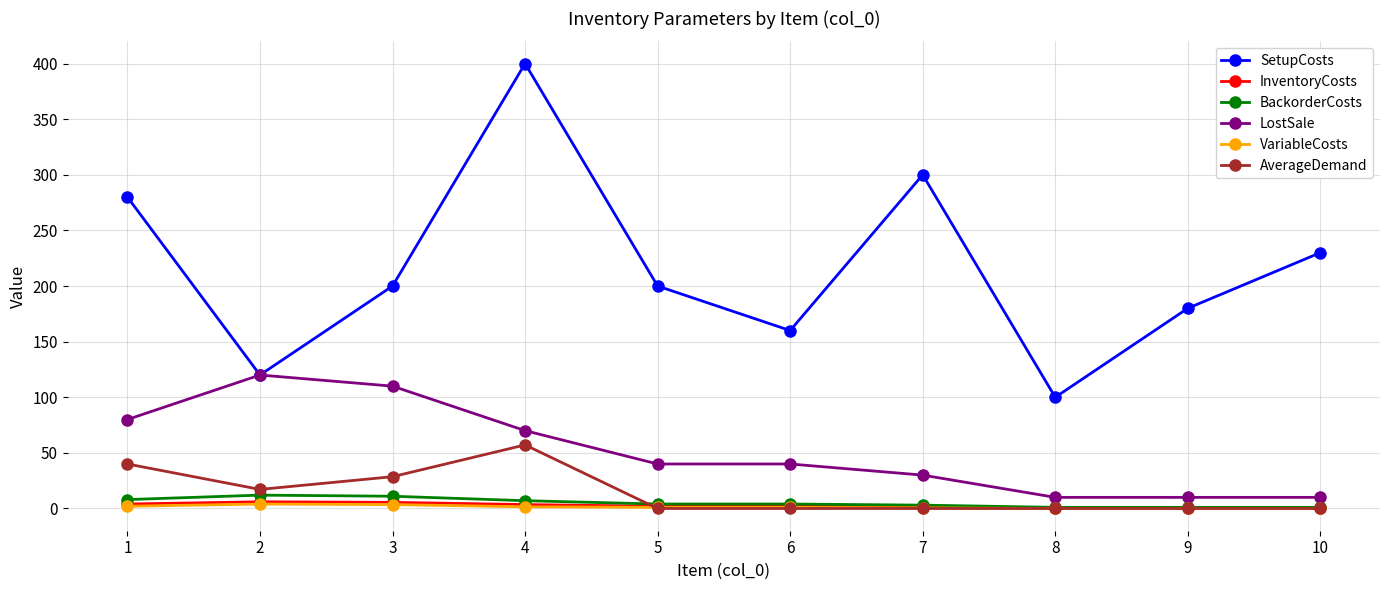

Between 4 and 5, which series saw the biggest shift?

SetupCosts